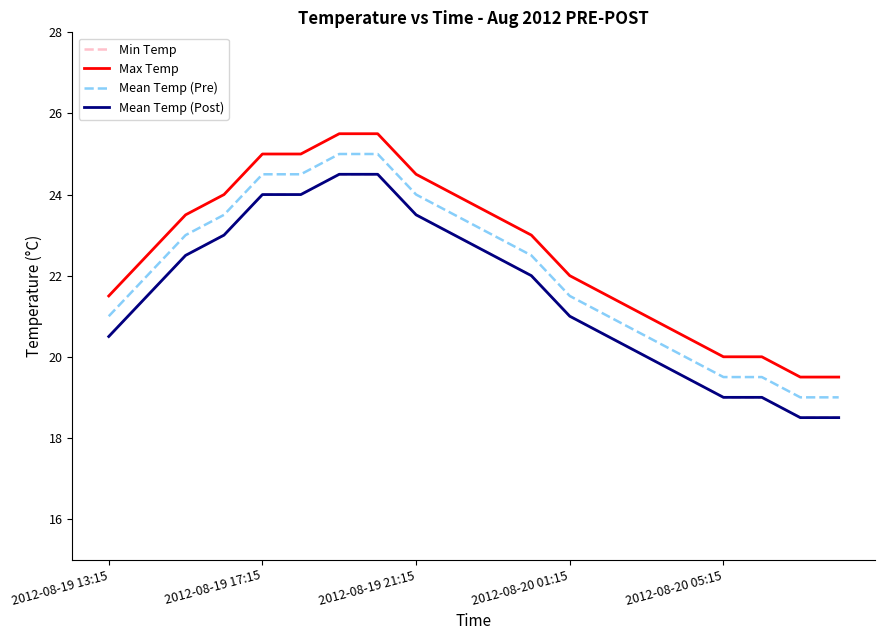

Reading left to right, list all the values displayed in this chart.

Min Temp: 20.5	21.5	22.5	23.0	24.0	24.0	24.5	24.5	23.5	23.0	22.5	22.0	21.0	20.5	20.0	19.5	19.0	19.0	18.5	18.5
Max Temp: 21.5	22.5	23.5	24.0	25.0	25.0	25.5	25.5	24.5	24.0	23.5	23.0	22.0	21.5	21.0	20.5	20.0	20.0	19.5	19.5
Mean Temp (Pre): 21.0	22.0	23.0	23.5	24.5	24.5	25.0	25.0	24.0	23.5	23.0	22.5	21.5	21.0	20.5	20.0	19.5	19.5	19.0	19.0
Mean Temp (Post): 20.5	21.5	22.5	23.0	24.0	24.0	24.5	24.5	23.5	23.0	22.5	22.0	21.0	20.5	20.0	19.5	19.0	19.0	18.5	18.5